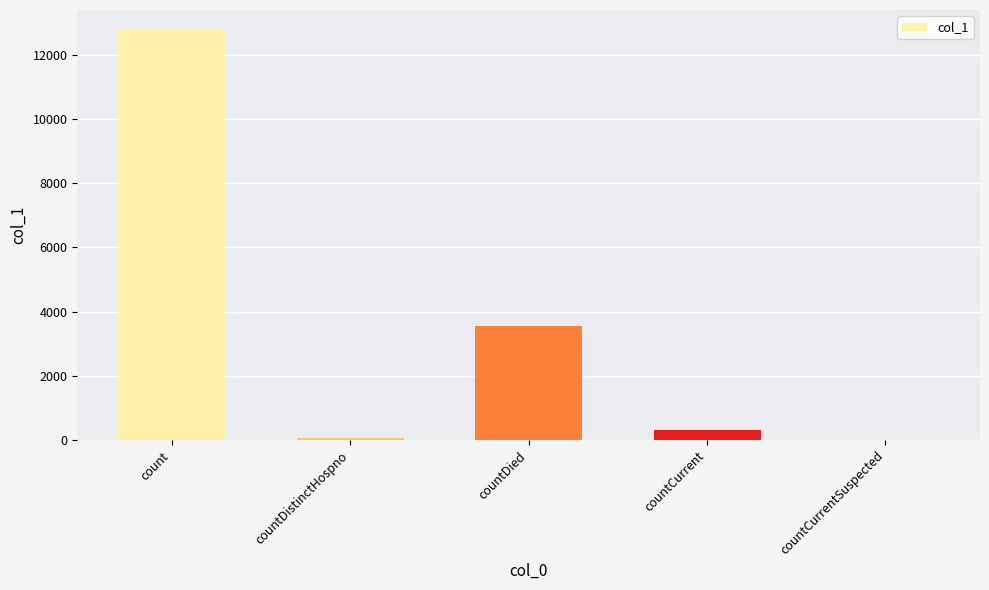

Where does the data first go above 319?

count